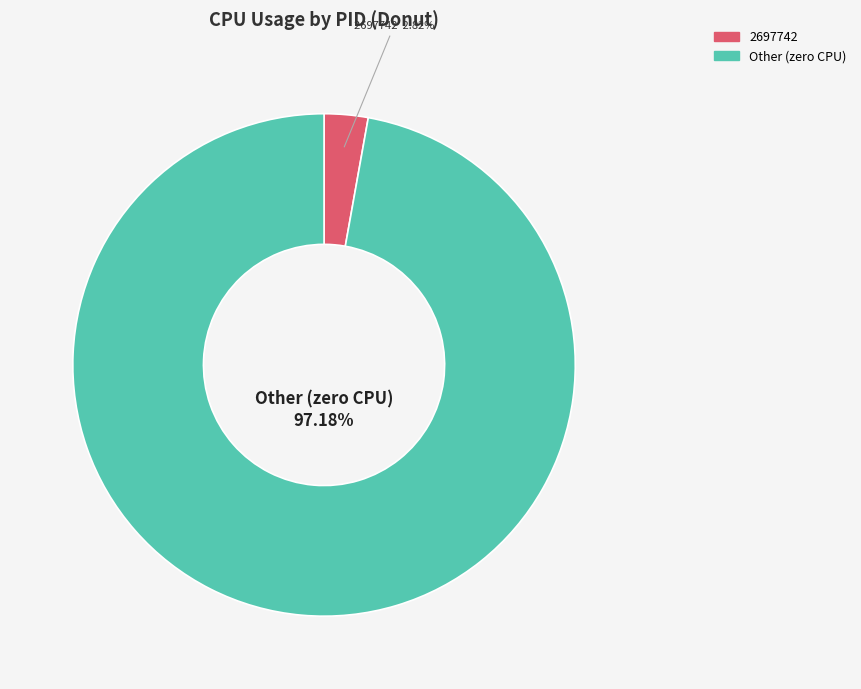

Is there a majority slice in this chart?

Yes